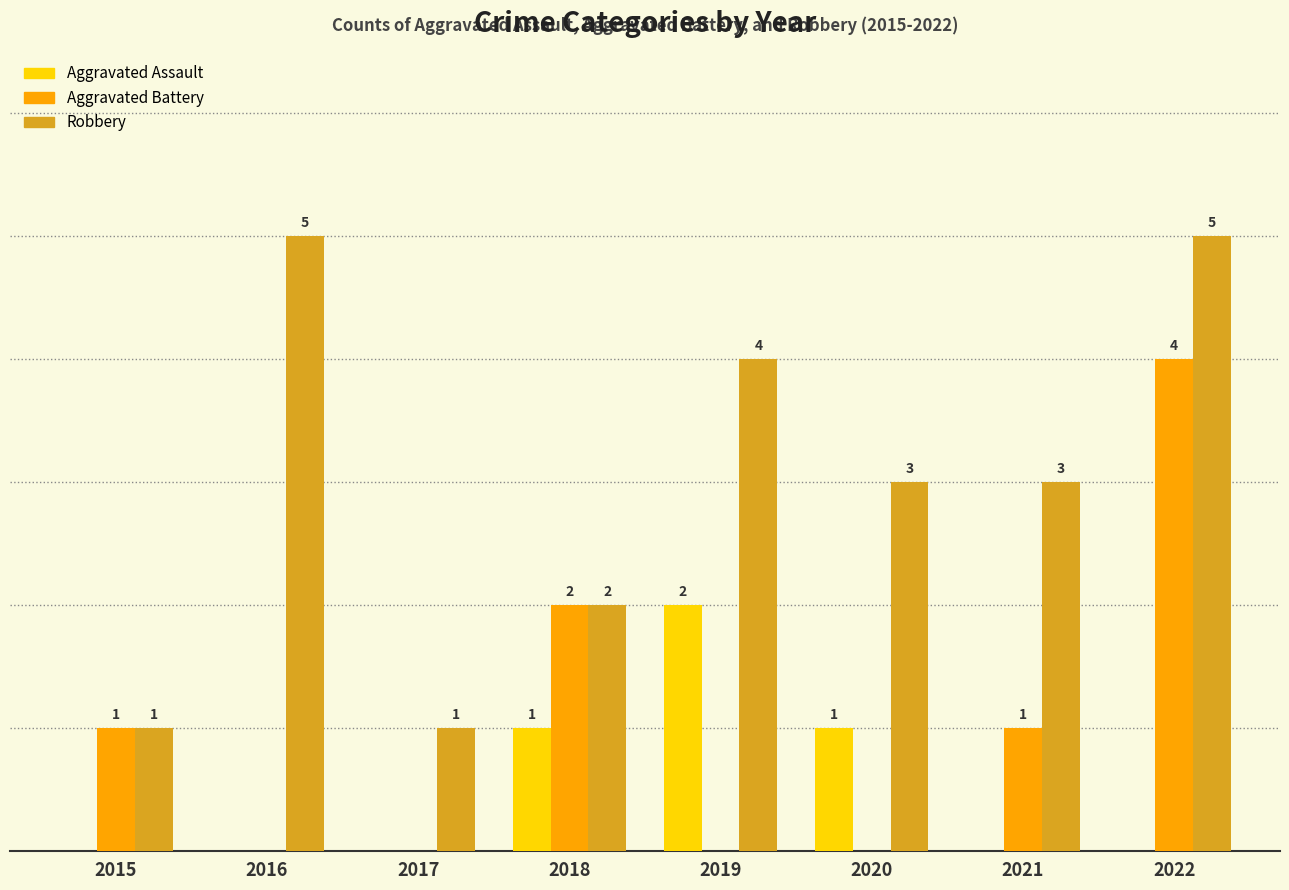

Which series changed the most between 2016 and 2017?

Robbery